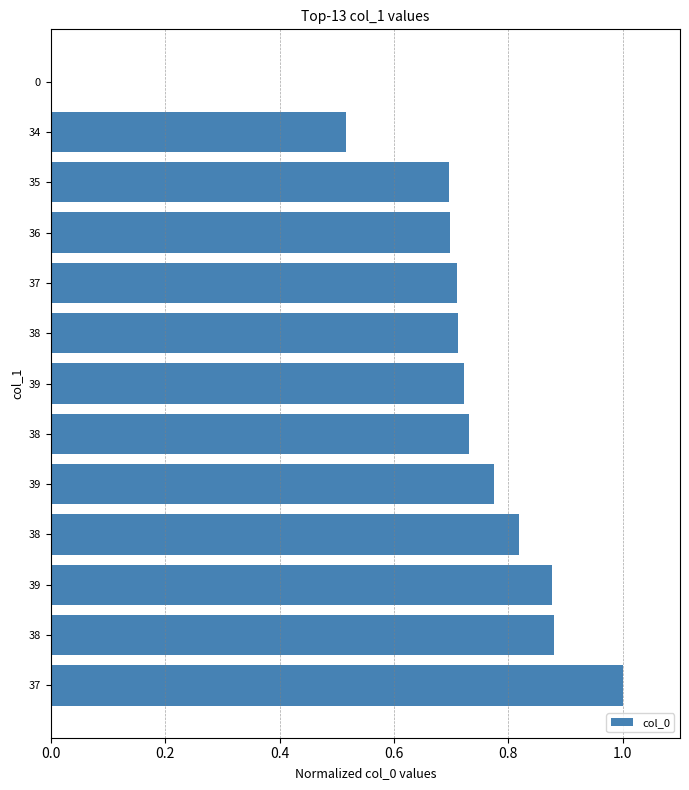

How many values are between 0 and 1?

13